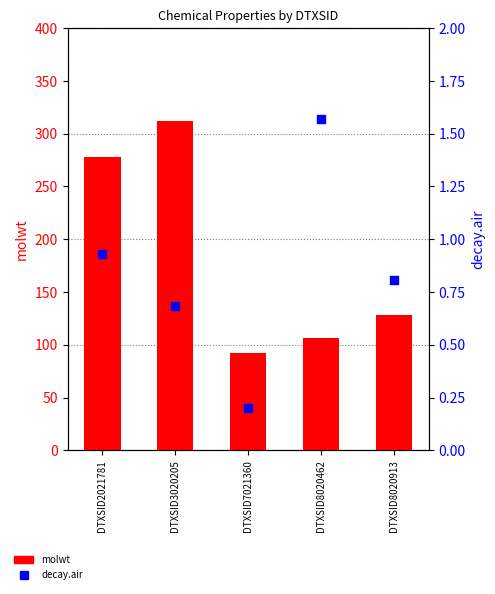

Which series contains the highest Y value?

molwt